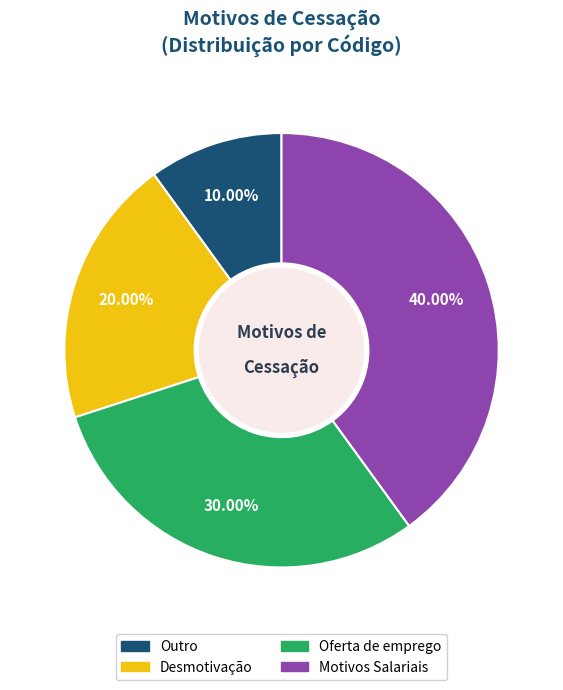

How many slices are in this pie chart?

4